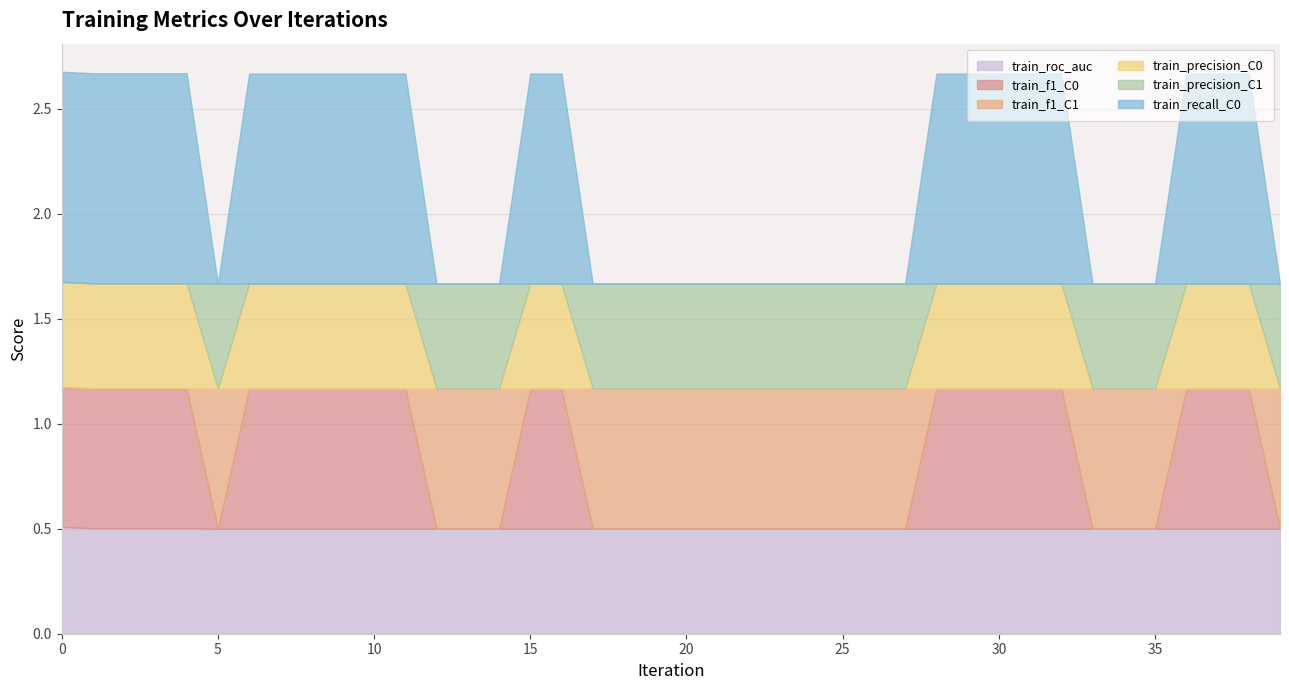

Which category has the lowest value across all series?

5